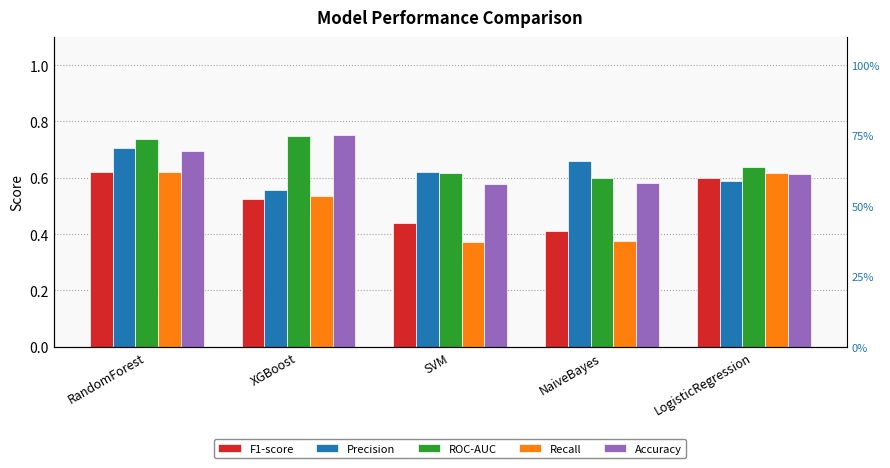

How many series are shown in this chart?

5